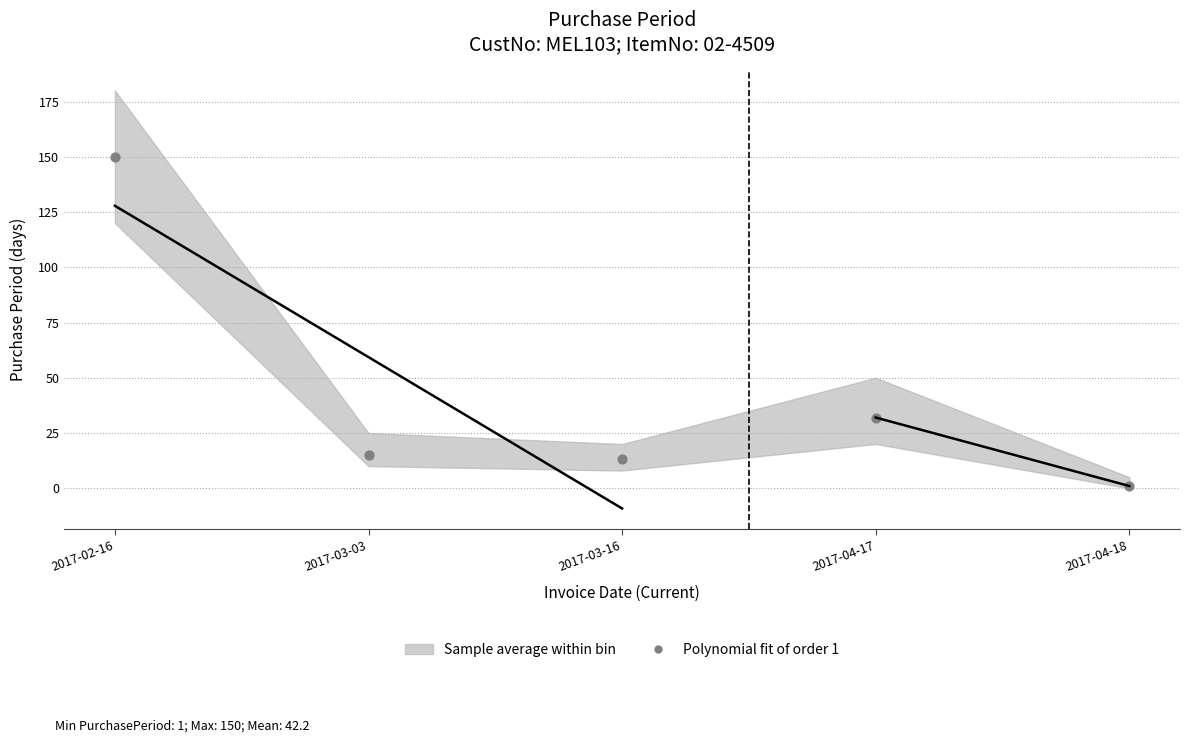

What is the range of Y values (max minus min)?

149